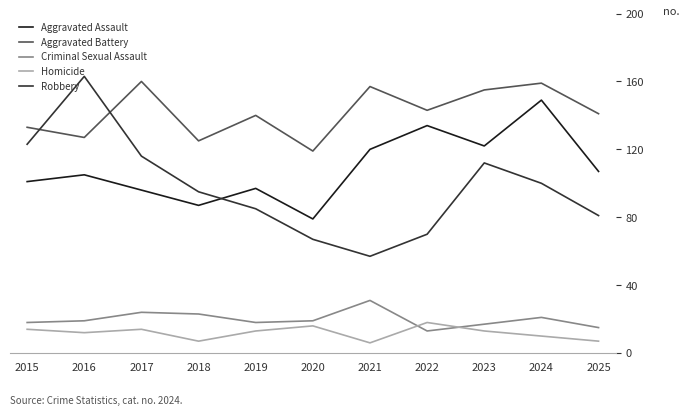

What is the sum of all Robbery values?

1069